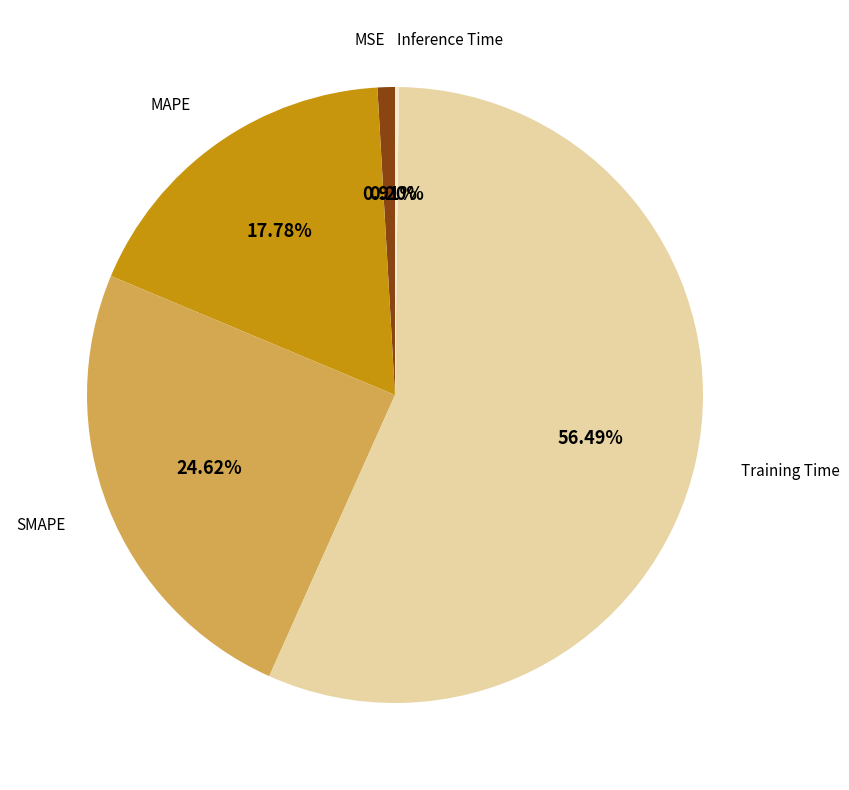

Is there a majority slice in this chart?

Yes